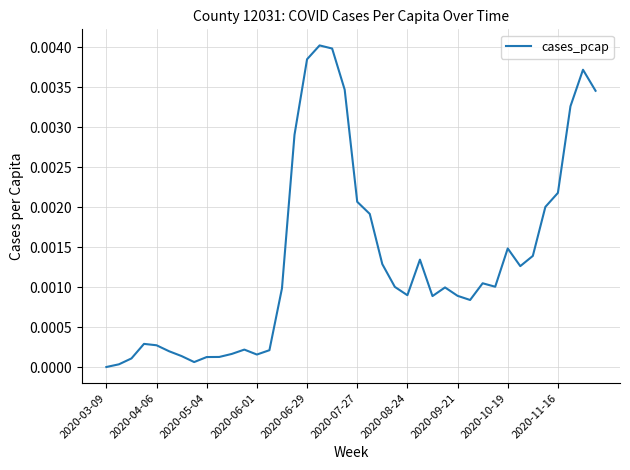

Is it true that the value at 2020-03-09 is 0.0?

True